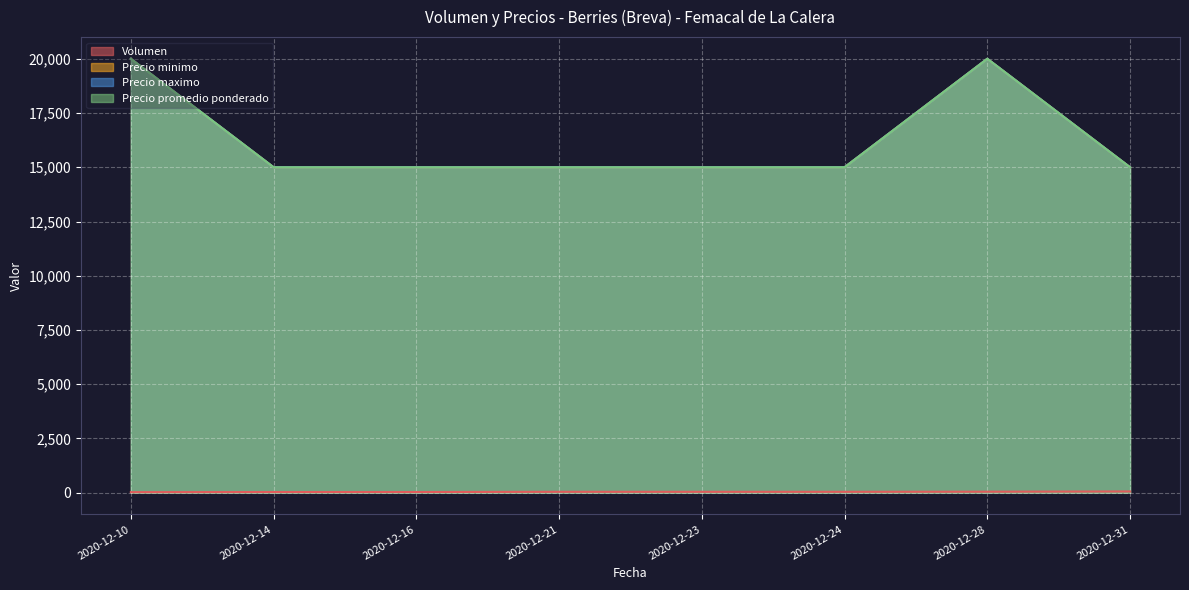

How many interior local peaks does the Precio maximo series have?

1